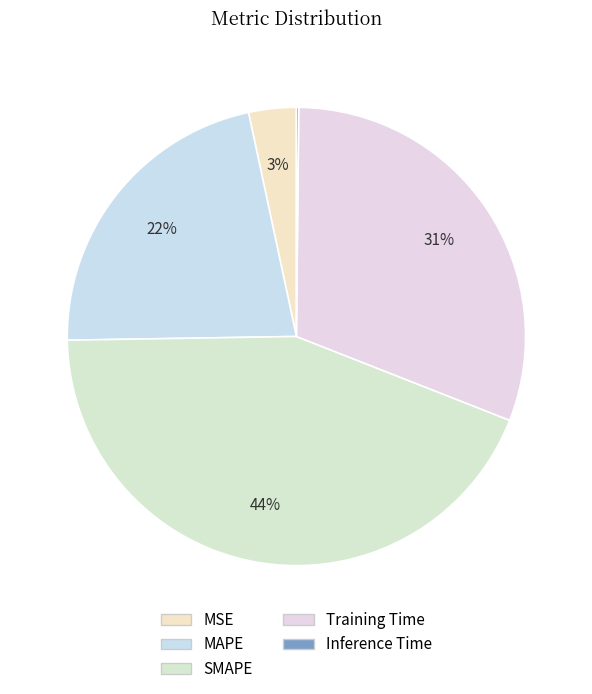

Does any single category account for the majority?

No